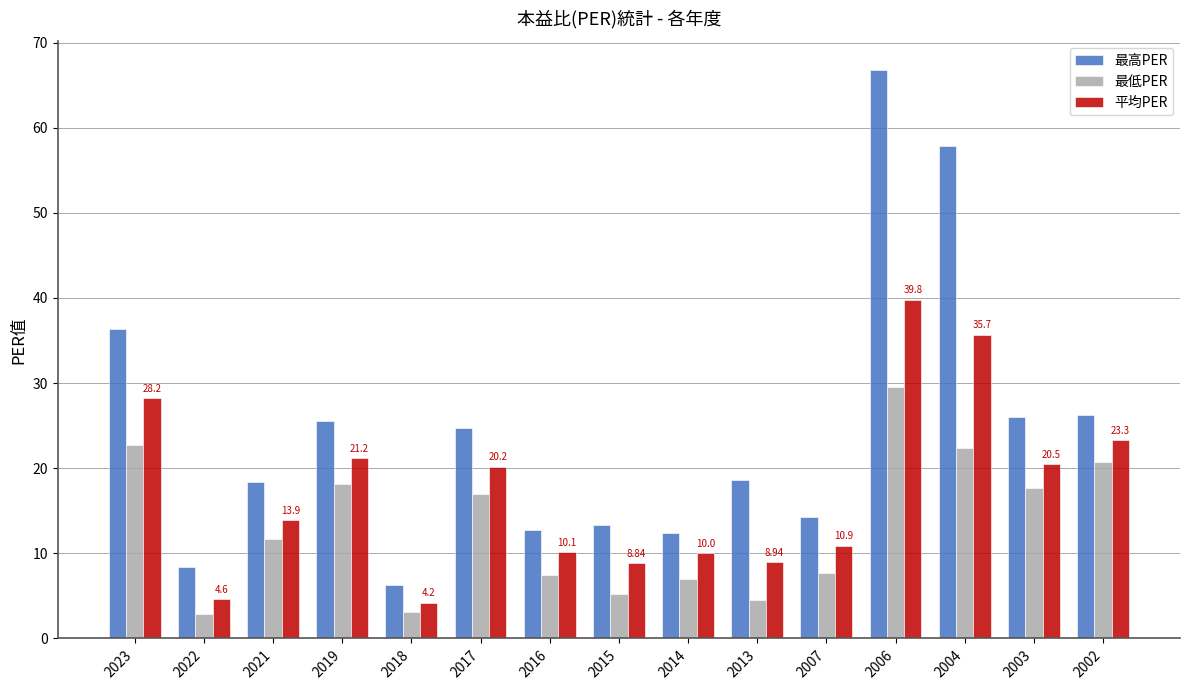

What are all the series names shown in the legend?

最高PER, 最低PER, 平均PER